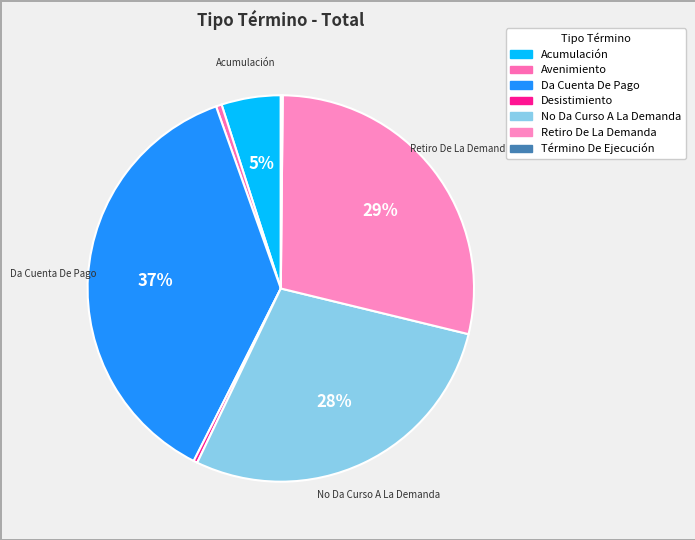

Is it true that No Da Curso A La Demanda is 21% of the pie?

False